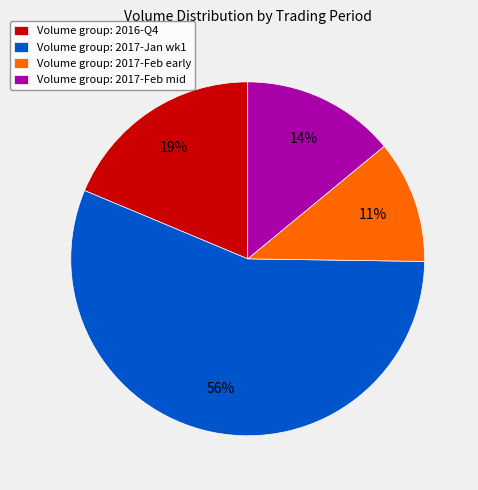

Which category has the biggest portion of the pie?

Volume group: 2017-Jan wk1